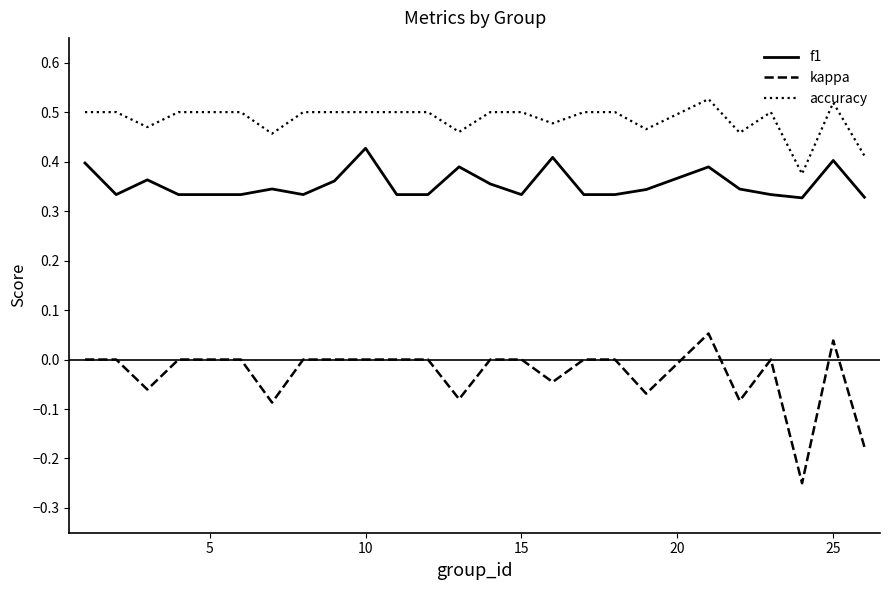

Is this an area chart (filled region under the line)?

No